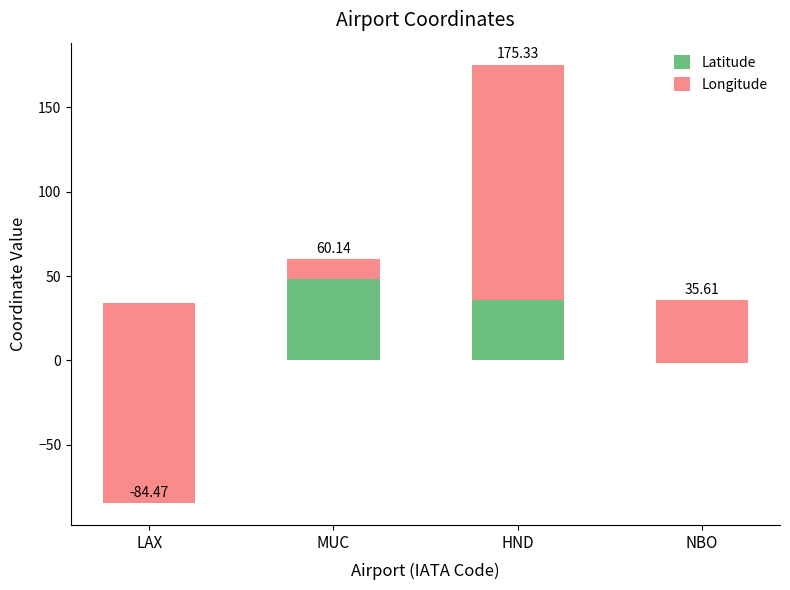

Rank the series at MUC from lowest to highest value.

Longitude, Latitude